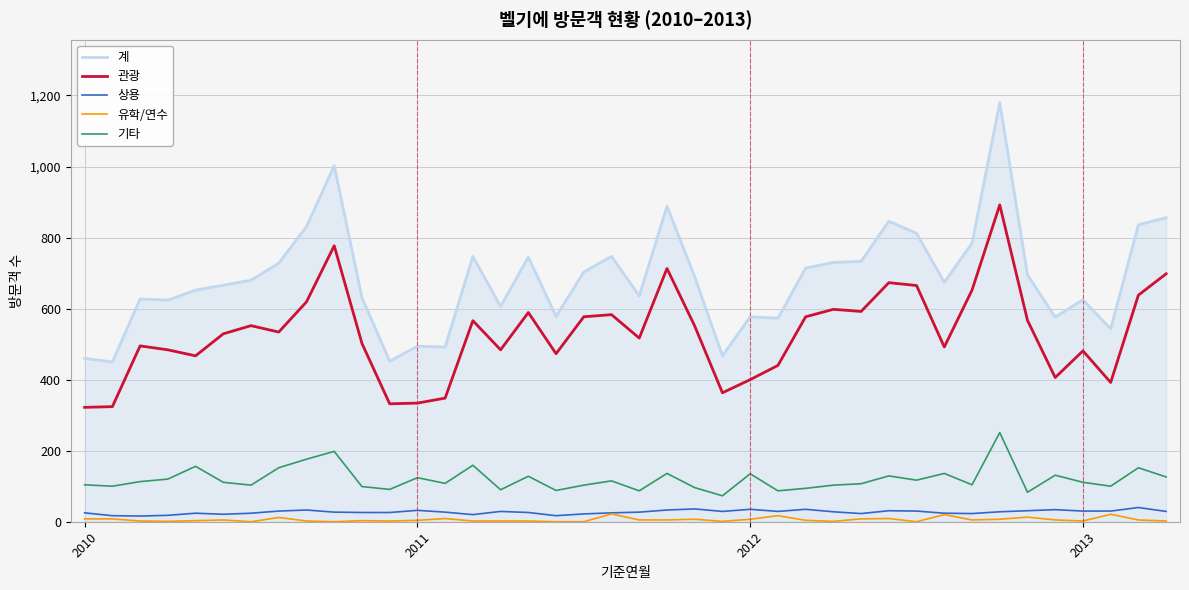

What is the highest value of the 기타 series?

251